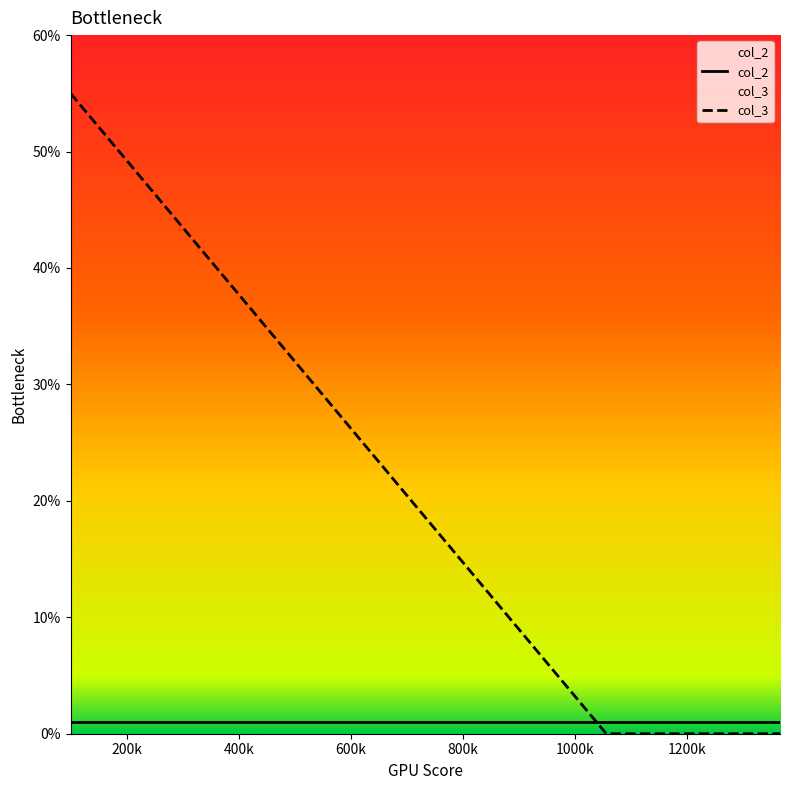

How many values are between 0 and 55?

4